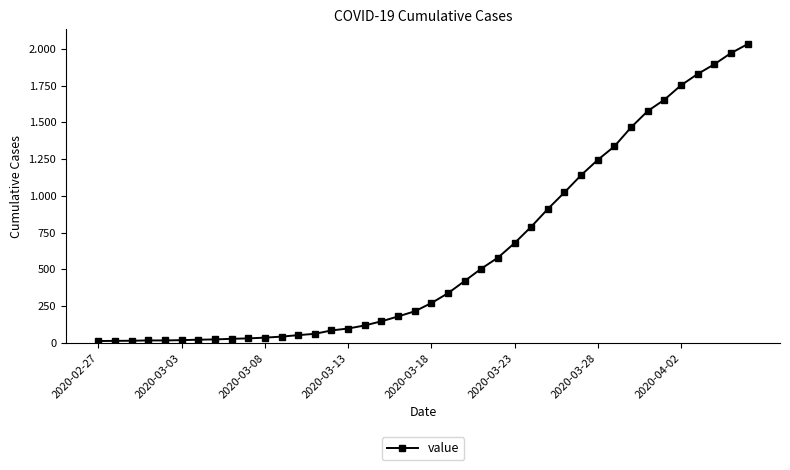

Reading left to right, list all the values displayed in this chart.

13	14	15	17	17	19	22	24	28	31	36	43	53	62	85	98	119	147	180	215	271	338	421	505	580	679	790	911	1024	1141	1245	1337	1466	1577	1654	1752	1829	1895	1971	2032